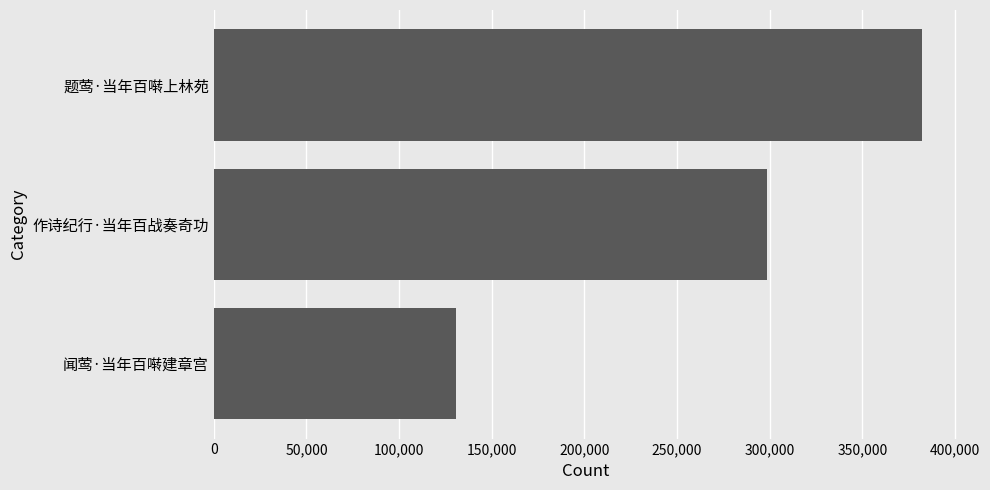

The value at 作诗纪行·当年百战奏奇功 is 298784. True or false?

True